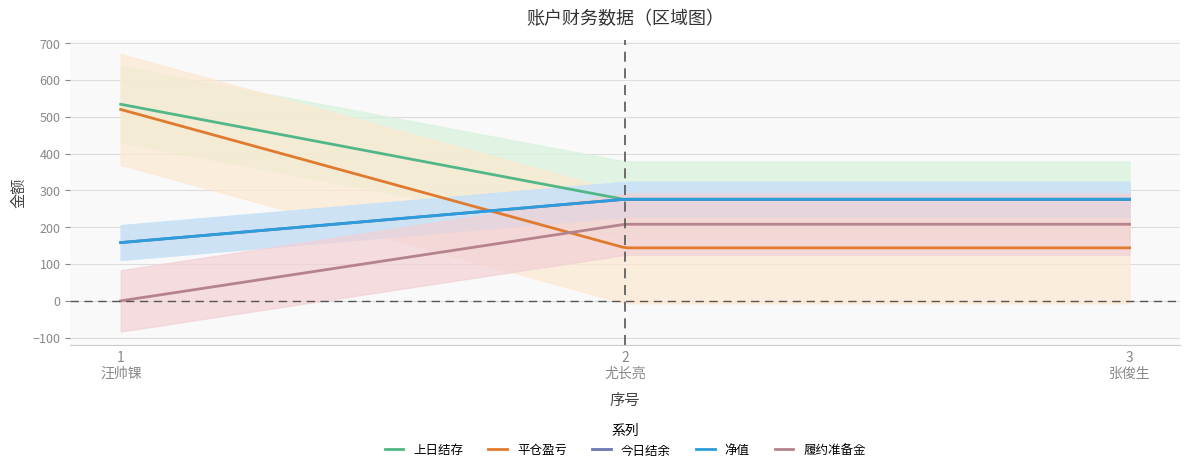

What is the difference between the maximum and minimum values in the 履约准备金 series?

208.1